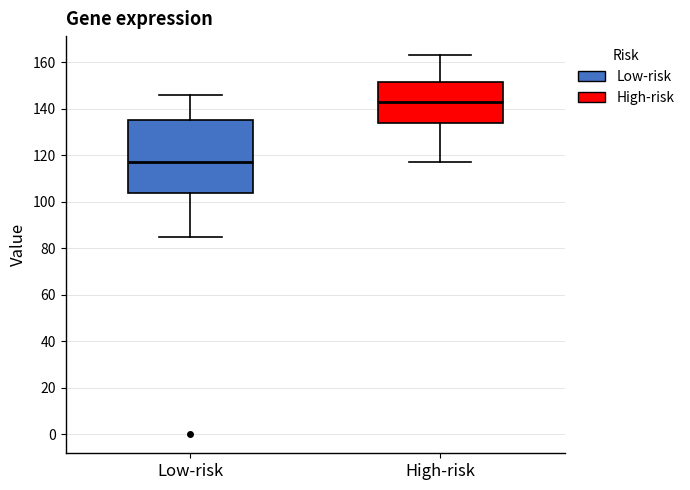

Reading left to right, read every box against the y-axis: the position of its median line, the range the box covers, and the ends of its whiskers. The values are not printed on the chart, so give them approximately, as read against the axis.

Low-risk: median 118, box 104 to 136, whiskers 86 to 146
High-risk: median 144, box 134 to 152, whiskers 118 to 164